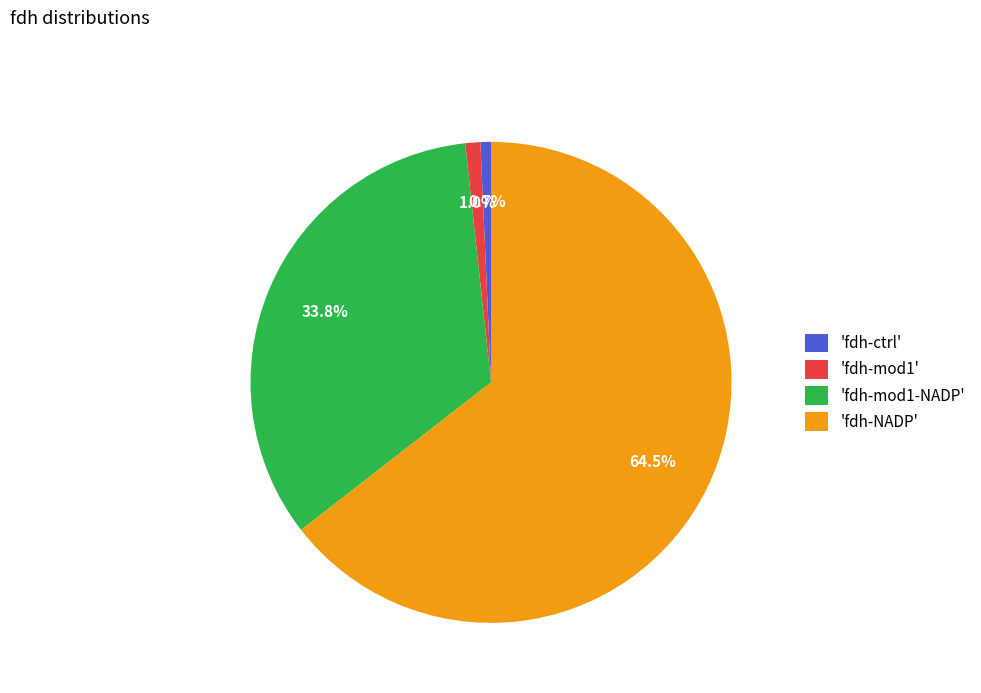

What is the largest slice in the pie chart?

'fdh-NADP'